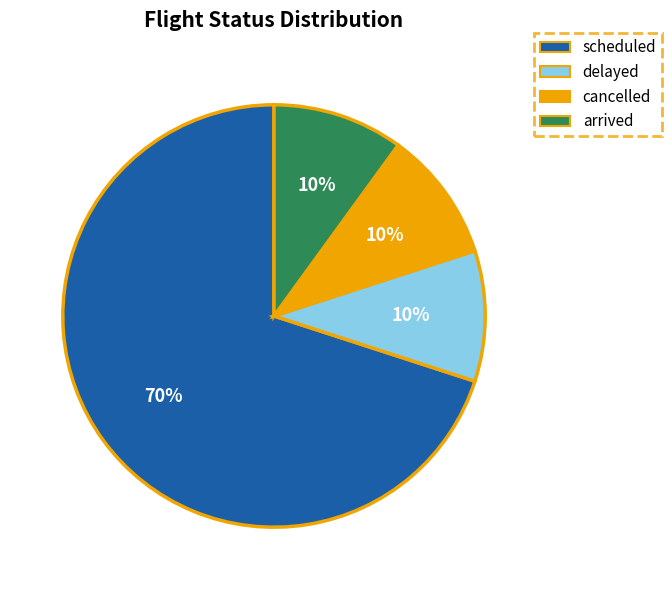

Which category accounts for the majority?

scheduled